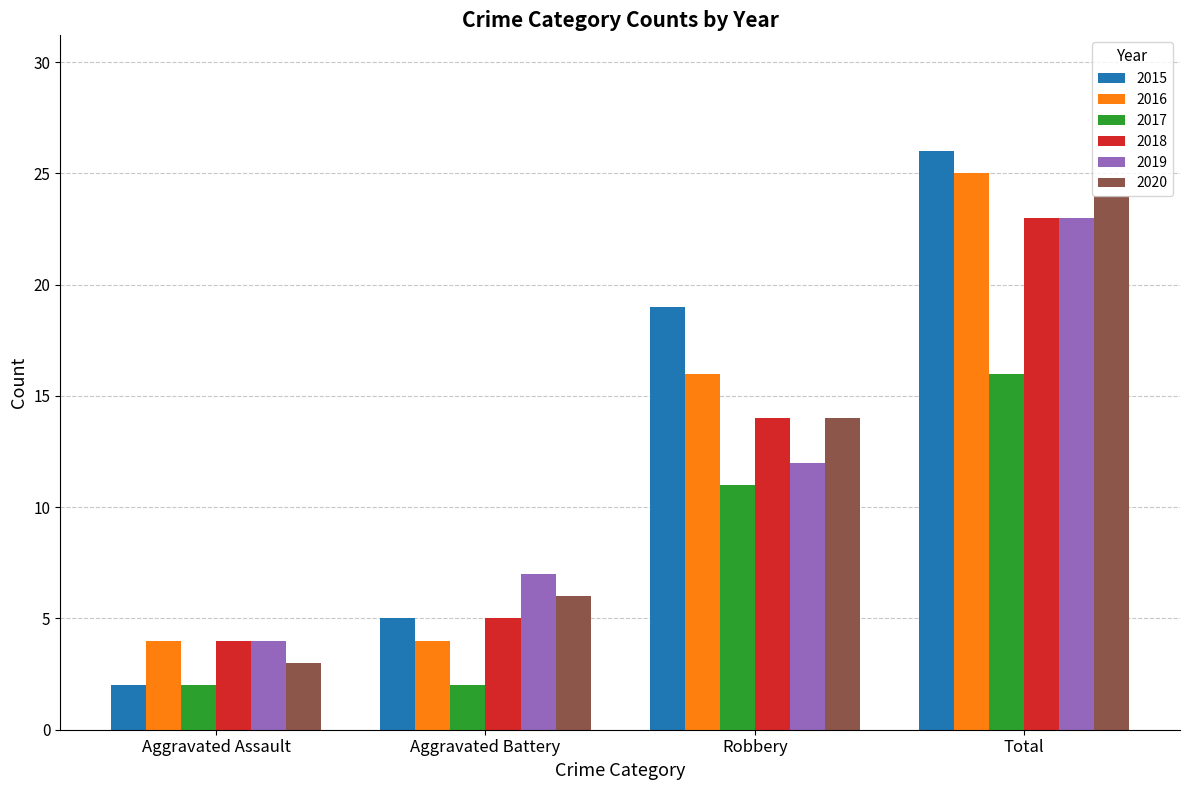

At which category does the chart reach its peak across all series?

Total